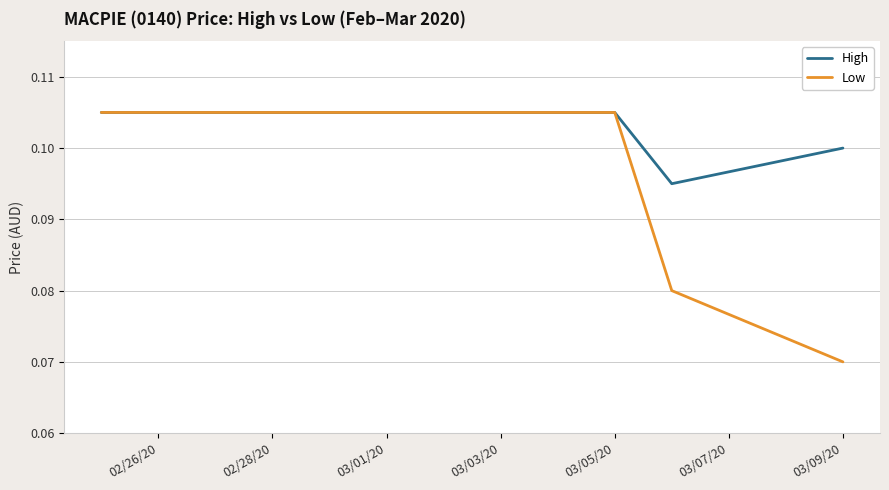

Which series has the largest range (max minus min)?

Low